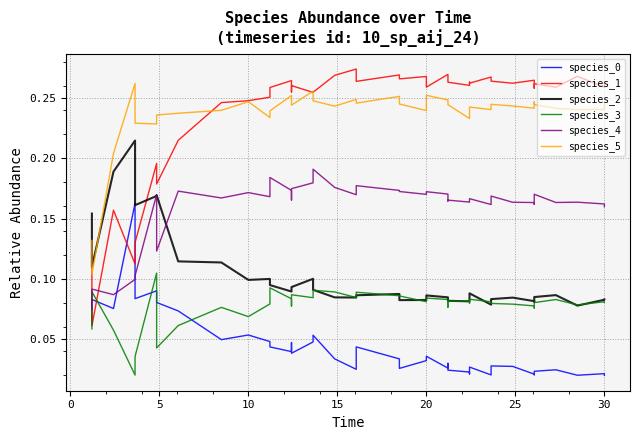

What is the average value of the species_3 series?

0.1